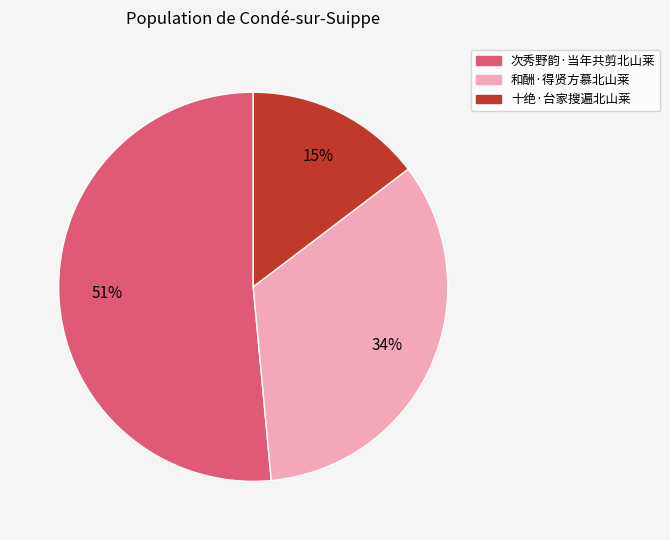

Approximately how many times larger is the value at 十绝·台家搜遍北山莱 compared to 次秀野韵·当年共剪北山莱?

0.3